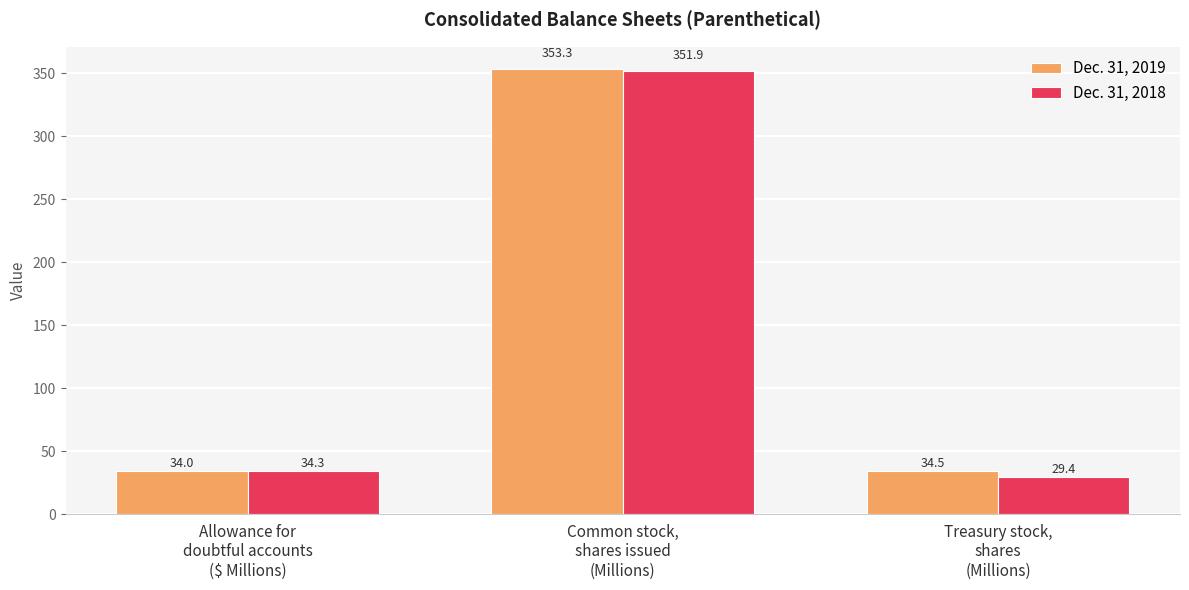

What is the total value across all series at Allowance for
doubtful accounts
($ Millions)?

68.3